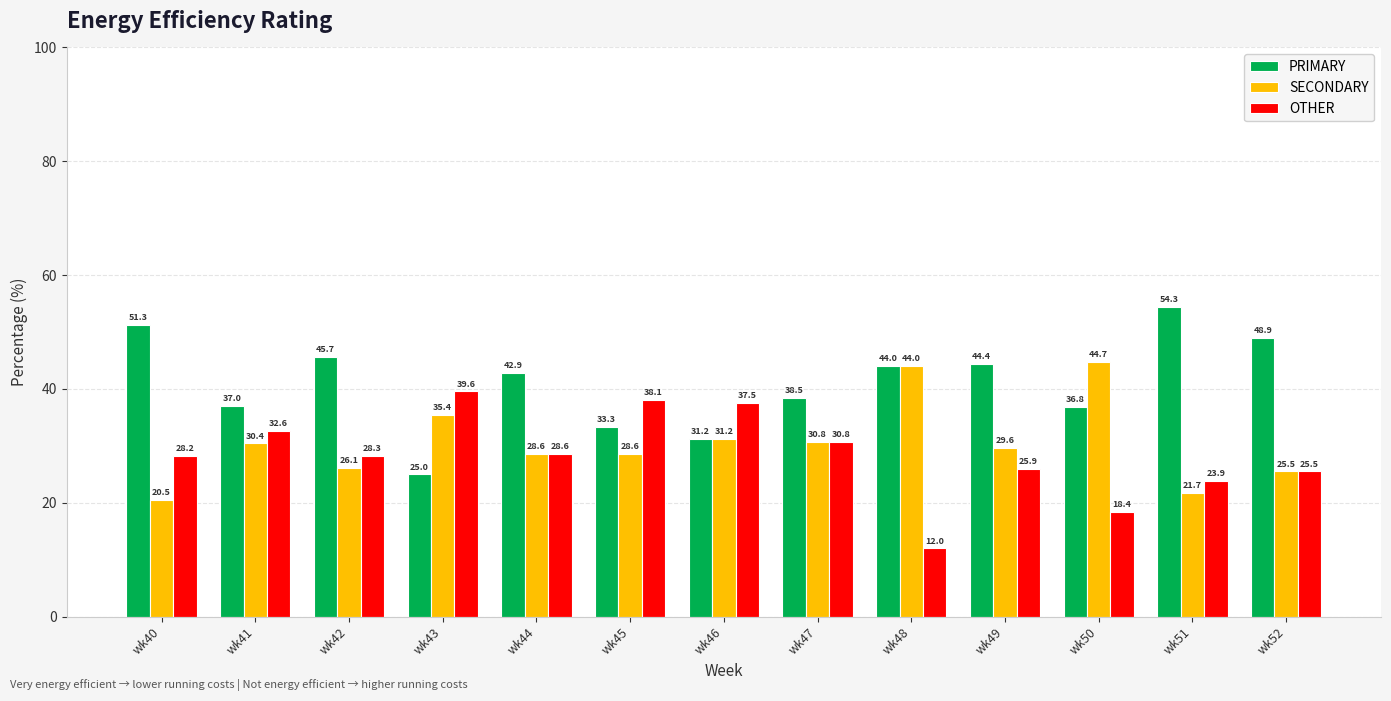

At how many categories does at least one series exceed 41?

8